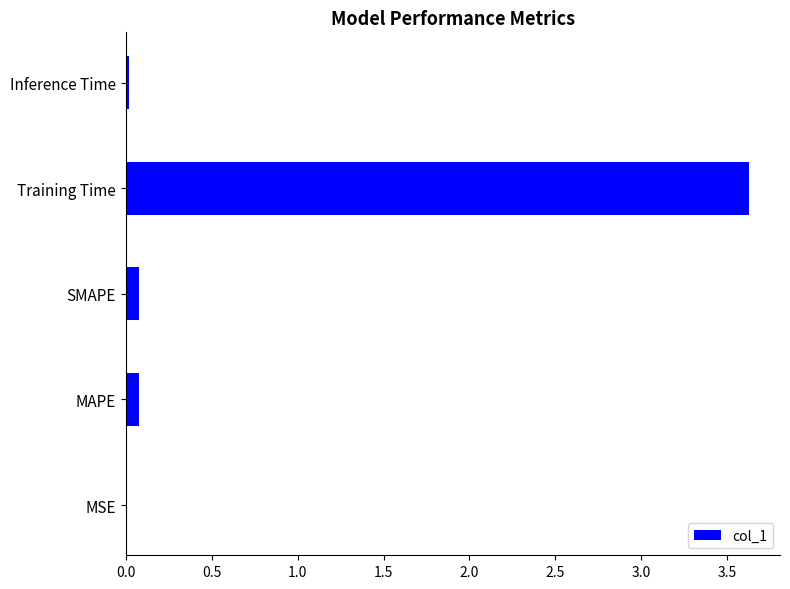

Is it true that the value at SMAPE is 0.1?

True